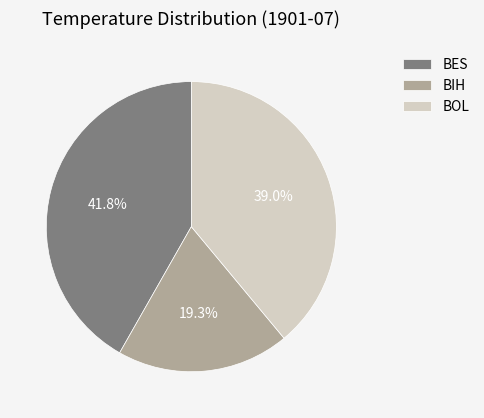

Is BIH the majority of the pie?

No